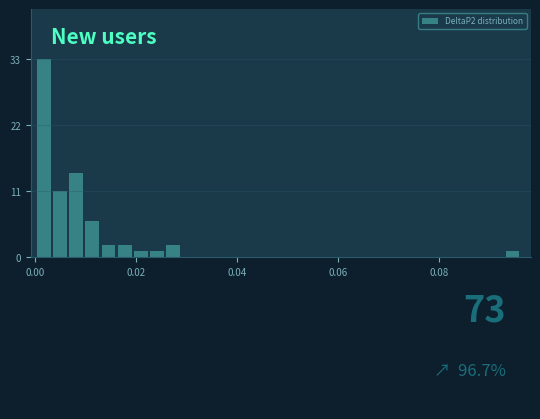

Around what value on the x-axis is the tallest bar? Give the approximate position of its centre, as read against the axis.

0.002